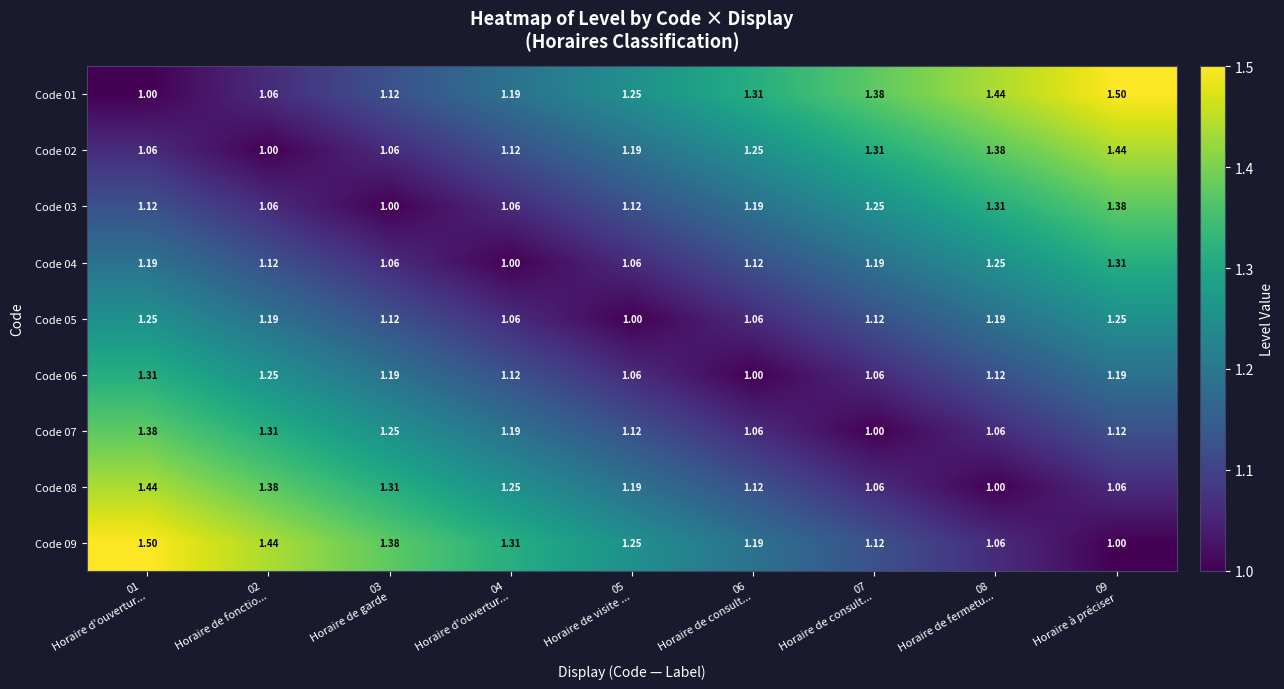

Reading left to right, list all the values displayed in this chart.

Code 01: 01
Horaire d'ouvertur...=1.0	02
Horaire de fonctio...=1.1	03
Horaire de garde=1.1	04
Horaire d'ouvertur...=1.2	05
Horaire de visite ...=1.2	06
Horaire de consult...=1.3	07
Horaire de consult...=1.4	08
Horaire de fermetu...=1.4	09
Horaire à préciser=1.5
Code 02: 01
Horaire d'ouvertur...=1.1	02
Horaire de fonctio...=1.0	03
Horaire de garde=1.1	04
Horaire d'ouvertur...=1.1	05
Horaire de visite ...=1.2	06
Horaire de consult...=1.2	07
Horaire de consult...=1.3	08
Horaire de fermetu...=1.4	09
Horaire à préciser=1.4
Code 03: 01
Horaire d'ouvertur...=1.1	02
Horaire de fonctio...=1.1	03
Horaire de garde=1.0	04
Horaire d'ouvertur...=1.1	05
Horaire de visite ...=1.1	06
Horaire de consult...=1.2	07
Horaire de consult...=1.2	08
Horaire de fermetu...=1.3	09
Horaire à préciser=1.4
Code 04: 01
Horaire d'ouvertur...=1.2	02
Horaire de fonctio...=1.1	03
Horaire de garde=1.1	04
Horaire d'ouvertur...=1.0	05
Horaire de visite ...=1.1	06
Horaire de consult...=1.1	07
Horaire de consult...=1.2	08
Horaire de fermetu...=1.2	09
Horaire à préciser=1.3
Code 05: 01
Horaire d'ouvertur...=1.2	02
Horaire de fonctio...=1.2	03
Horaire de garde=1.1	04
Horaire d'ouvertur...=1.1	05
Horaire de visite ...=1.0	06
Horaire de consult...=1.1	07
Horaire de consult...=1.1	08
Horaire de fermetu...=1.2	09
Horaire à préciser=1.2
Code 06: 01
Horaire d'ouvertur...=1.3	02
Horaire de fonctio...=1.2	03
Horaire de garde=1.2	04
Horaire d'ouvertur...=1.1	05
Horaire de visite ...=1.1	06
Horaire de consult...=1.0	07
Horaire de consult...=1.1	08
Horaire de fermetu...=1.1	09
Horaire à préciser=1.2
Code 07: 01
Horaire d'ouvertur...=1.4	02
Horaire de fonctio...=1.3	03
Horaire de garde=1.2	04
Horaire d'ouvertur...=1.2	05
Horaire de visite ...=1.1	06
Horaire de consult...=1.1	07
Horaire de consult...=1.0	08
Horaire de fermetu...=1.1	09
Horaire à préciser=1.1
Code 08: 01
Horaire d'ouvertur...=1.4	02
Horaire de fonctio...=1.4	03
Horaire de garde=1.3	04
Horaire d'ouvertur...=1.2	05
Horaire de visite ...=1.2	06
Horaire de consult...=1.1	07
Horaire de consult...=1.1	08
Horaire de fermetu...=1.0	09
Horaire à préciser=1.1
Code 09: 01
Horaire d'ouvertur...=1.5	02
Horaire de fonctio...=1.4	03
Horaire de garde=1.4	04
Horaire d'ouvertur...=1.3	05
Horaire de visite ...=1.2	06
Horaire de consult...=1.2	07
Horaire de consult...=1.1	08
Horaire de fermetu...=1.1	09
Horaire à préciser=1.0